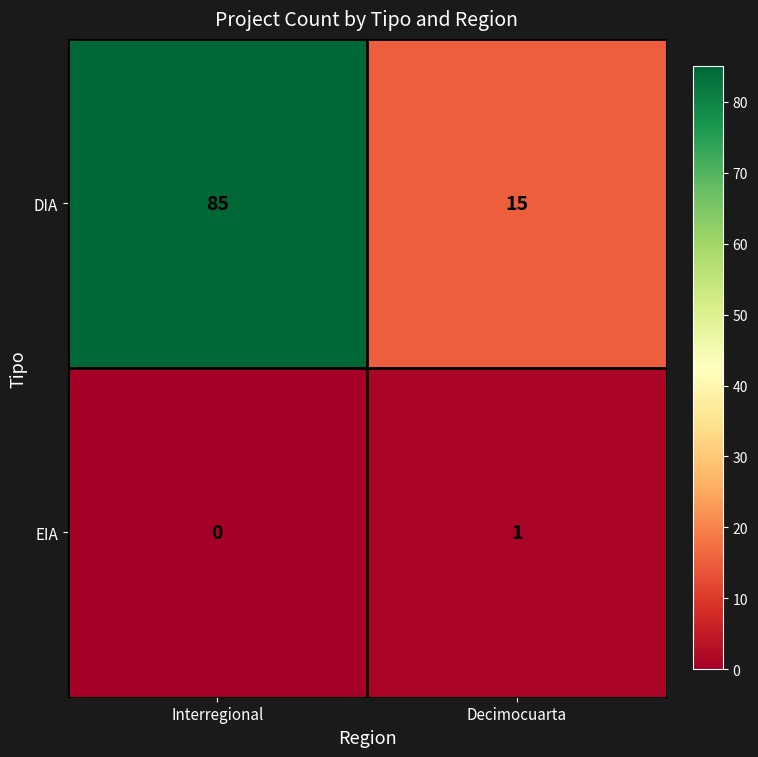

How many positive values does the EIA series have?

1